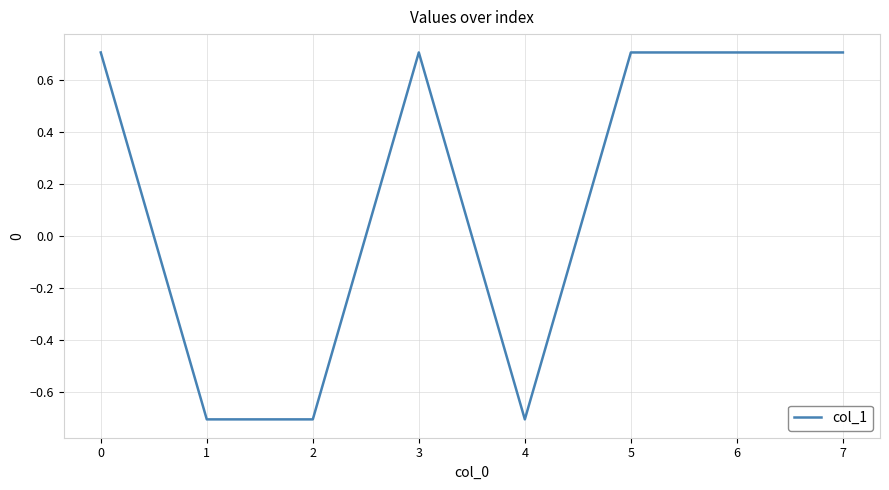

What is the greatest value displayed?

0.7